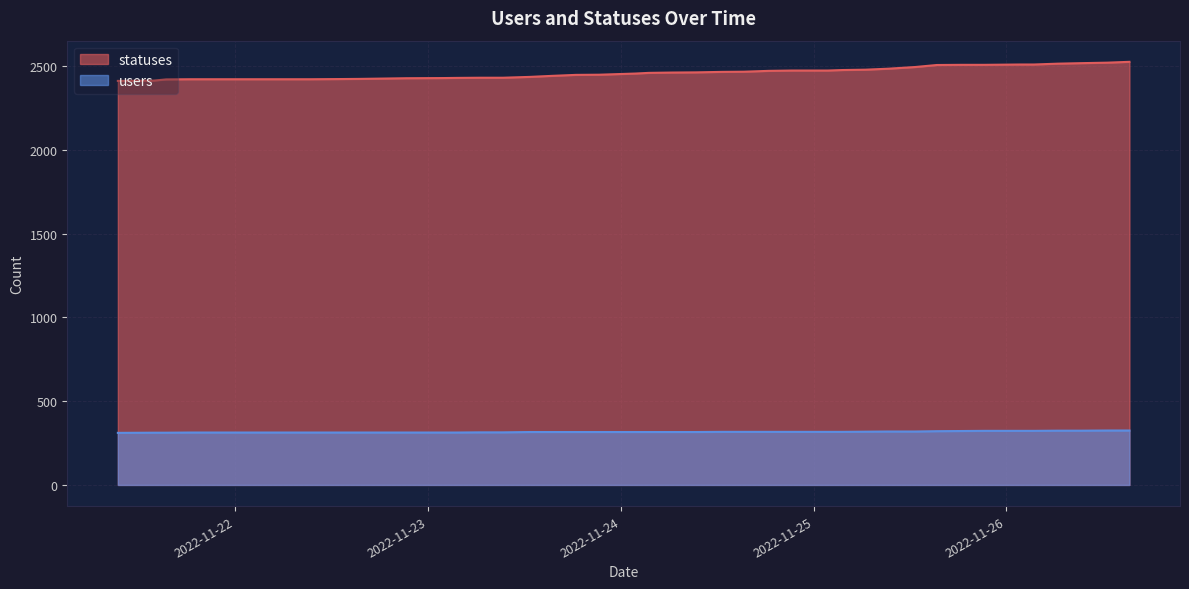

Reading left to right, extract all data points from this chart.

statuses: 2413	2415	2422	2423	2423	2423	2424	2425	2427	2429	2430	2431	2432	2432	2437	2443	2449	2450	2457	2461	2463	2464	2467	2468	2473	2475	2475	2478	2480	2486	2496	2508	2509	2509	2511	2511	2516	2519	2522	2527
users: 311	312	312	313	313	313	313	313	313	313	313	313	314	314	316	316	316	316	316	316	316	316	317	317	317	317	317	317	318	319	319	321	322	323	323	323	324	324	325	325